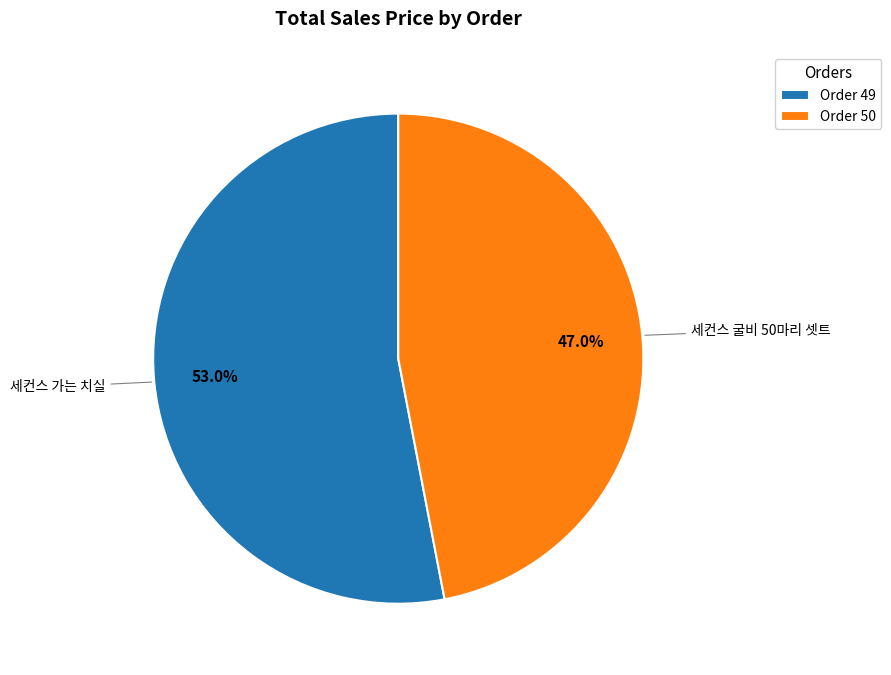

Which slice represents more than half of the pie?

Order 49